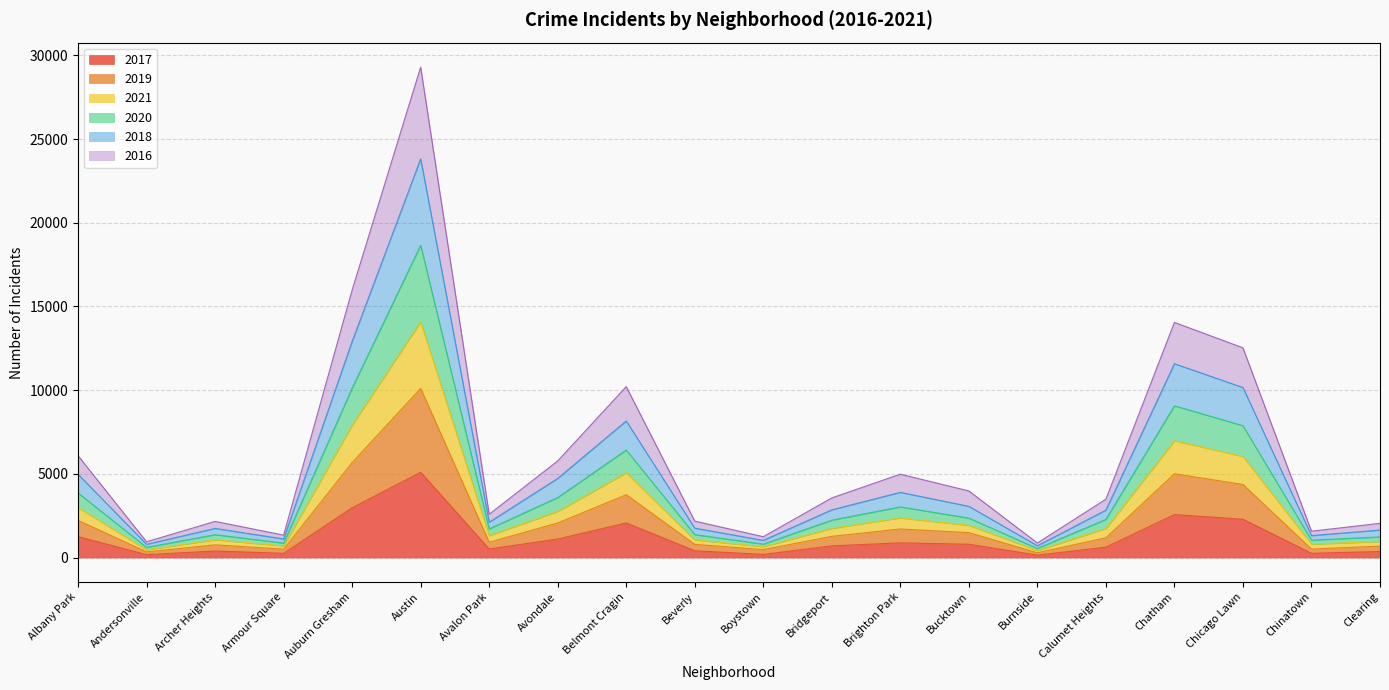

What is the label of the 19th point from the left?

Chinatown